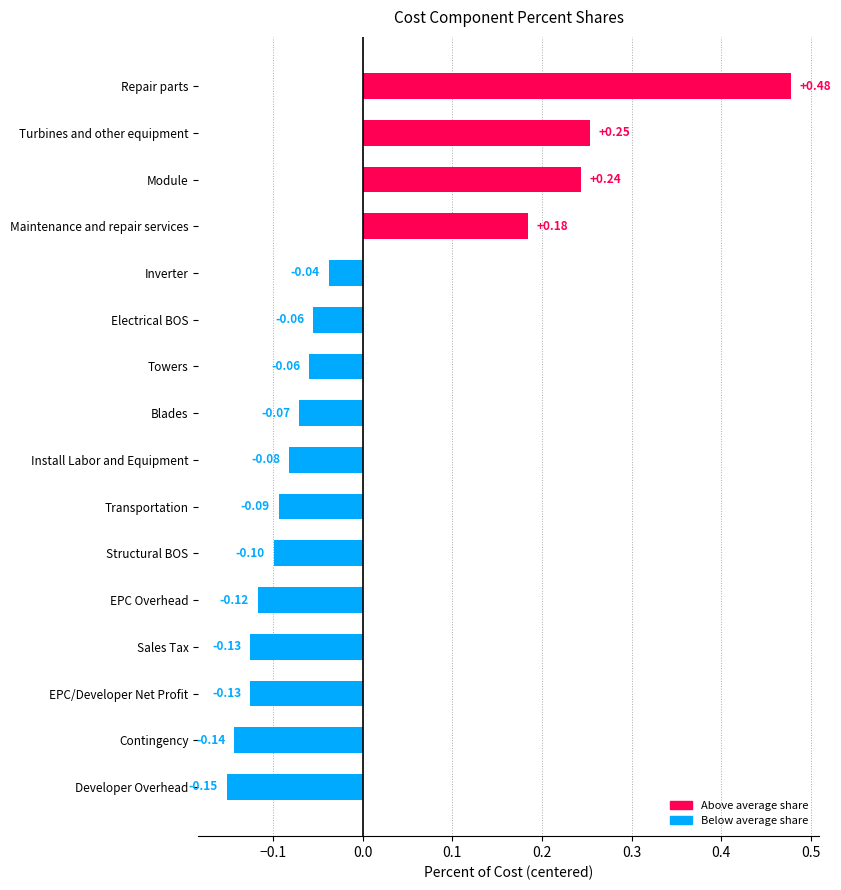

Where is the data nearest to the value 0?

Inverter